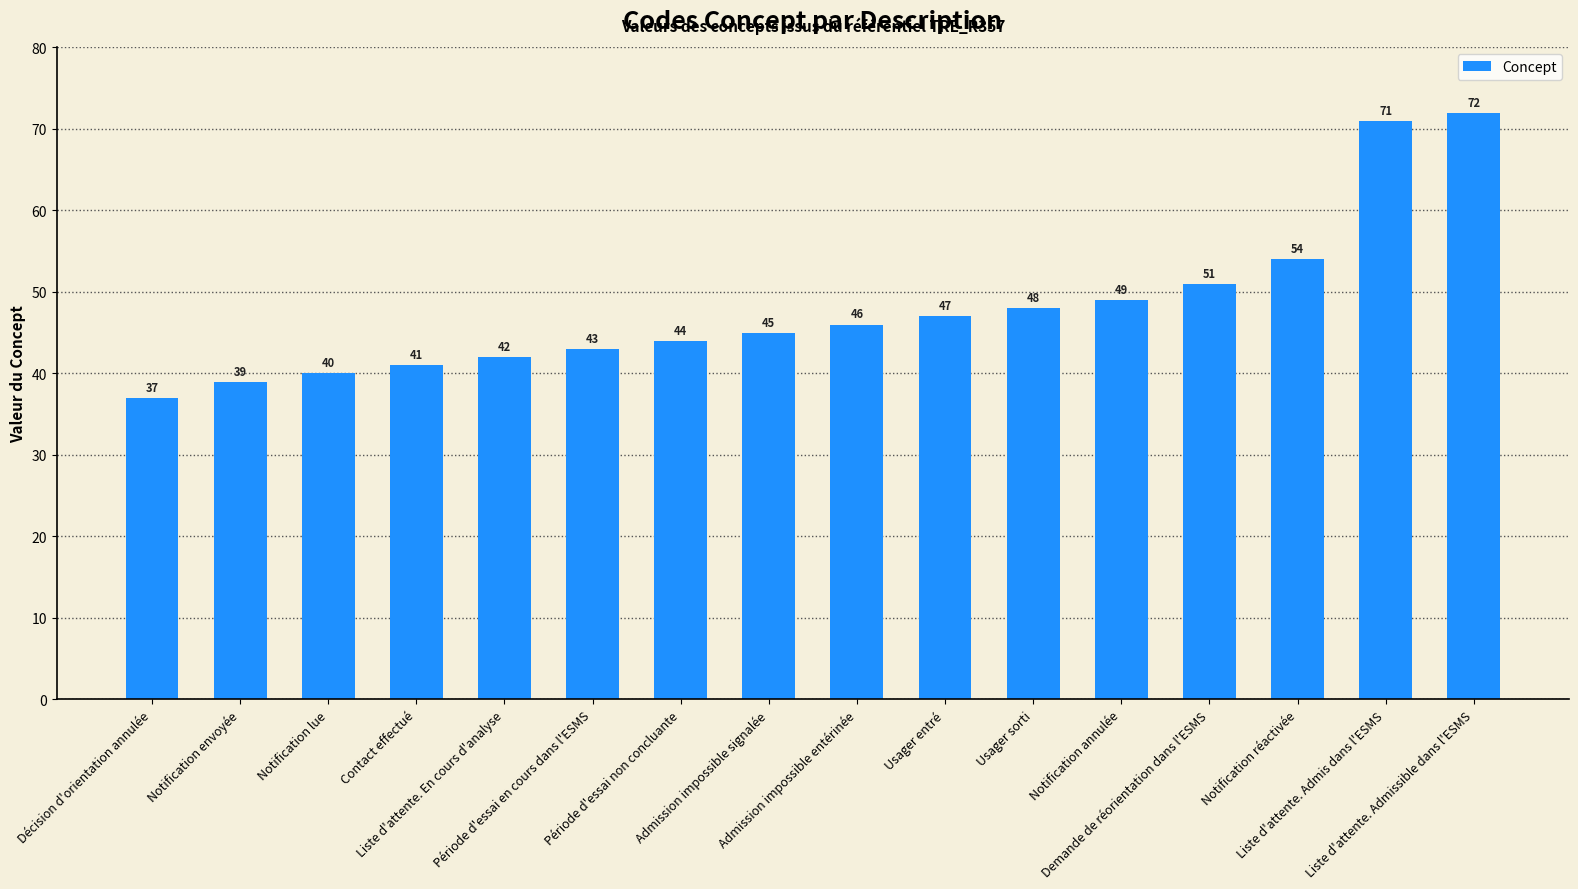

Between Demande de réorientation dans l'ESMS and Liste d'attente. En cours d'analyse, which is larger?

Demande de réorientation dans l'ESMS